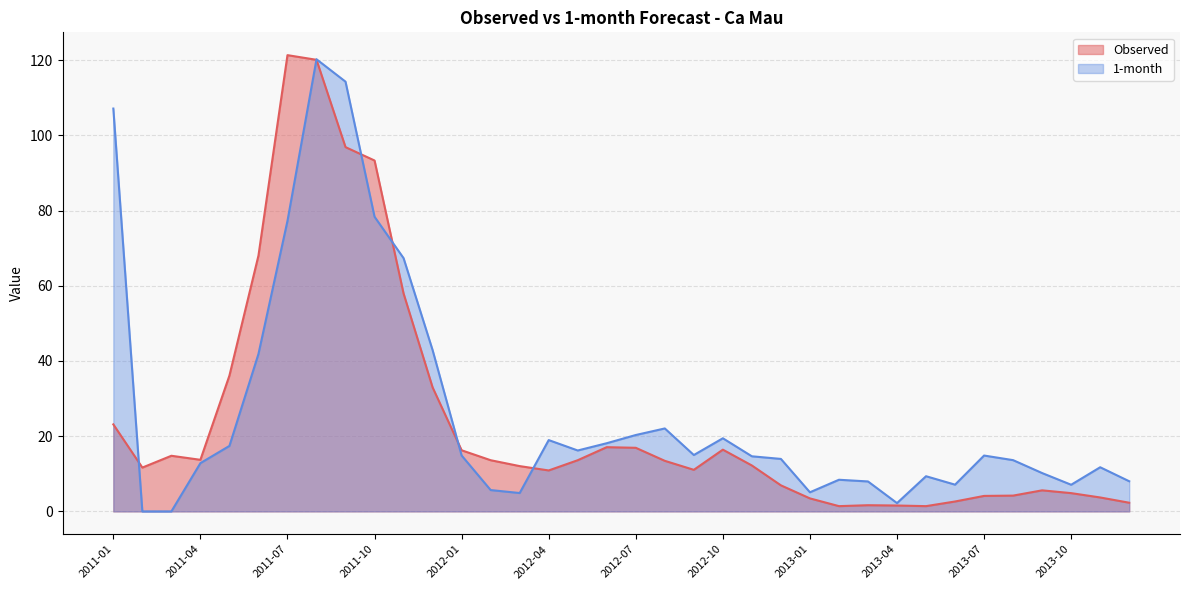

At which category does the chart reach its minimum across all series?

2011-02